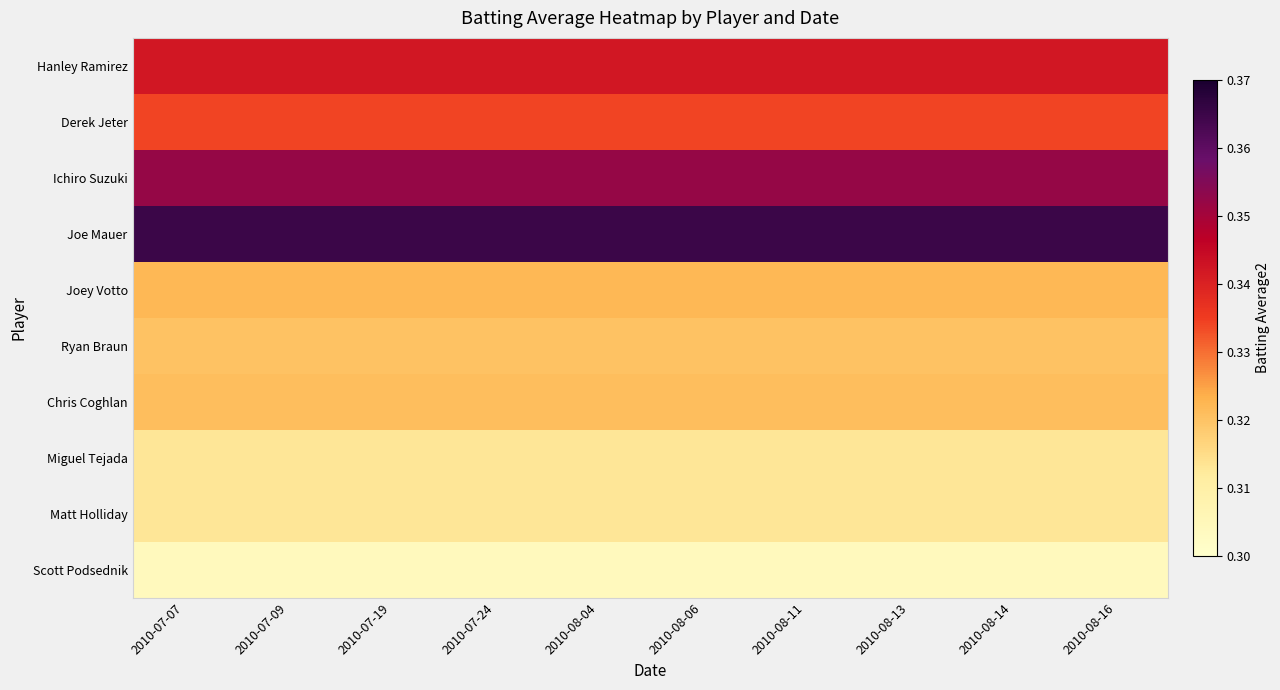

Reading left to right, transcribe all the data shown in this chart.

Hanley Ramirez: 2010-07-07=0.3	2010-07-09=0.3	2010-07-19=0.3	2010-07-24=0.3	2010-08-04=0.3	2010-08-06=0.3	2010-08-11=0.3	2010-08-13=0.3	2010-08-14=0.3	2010-08-16=0.3
Derek Jeter: 2010-07-07=0.3	2010-07-09=0.3	2010-07-19=0.3	2010-07-24=0.3	2010-08-04=0.3	2010-08-06=0.3	2010-08-11=0.3	2010-08-13=0.3	2010-08-14=0.3	2010-08-16=0.3
Ichiro Suzuki: 2010-07-07=0.4	2010-07-09=0.4	2010-07-19=0.4	2010-07-24=0.4	2010-08-04=0.4	2010-08-06=0.4	2010-08-11=0.4	2010-08-13=0.4	2010-08-14=0.4	2010-08-16=0.4
Joe Mauer: 2010-07-07=0.4	2010-07-09=0.4	2010-07-19=0.4	2010-07-24=0.4	2010-08-04=0.4	2010-08-06=0.4	2010-08-11=0.4	2010-08-13=0.4	2010-08-14=0.4	2010-08-16=0.4
Joey Votto: 2010-07-07=0.3	2010-07-09=0.3	2010-07-19=0.3	2010-07-24=0.3	2010-08-04=0.3	2010-08-06=0.3	2010-08-11=0.3	2010-08-13=0.3	2010-08-14=0.3	2010-08-16=0.3
Ryan Braun: 2010-07-07=0.3	2010-07-09=0.3	2010-07-19=0.3	2010-07-24=0.3	2010-08-04=0.3	2010-08-06=0.3	2010-08-11=0.3	2010-08-13=0.3	2010-08-14=0.3	2010-08-16=0.3
Chris Coghlan: 2010-07-07=0.3	2010-07-09=0.3	2010-07-19=0.3	2010-07-24=0.3	2010-08-04=0.3	2010-08-06=0.3	2010-08-11=0.3	2010-08-13=0.3	2010-08-14=0.3	2010-08-16=0.3
Miguel Tejada: 2010-07-07=0.3	2010-07-09=0.3	2010-07-19=0.3	2010-07-24=0.3	2010-08-04=0.3	2010-08-06=0.3	2010-08-11=0.3	2010-08-13=0.3	2010-08-14=0.3	2010-08-16=0.3
Matt Holliday: 2010-07-07=0.3	2010-07-09=0.3	2010-07-19=0.3	2010-07-24=0.3	2010-08-04=0.3	2010-08-06=0.3	2010-08-11=0.3	2010-08-13=0.3	2010-08-14=0.3	2010-08-16=0.3
Scott Podsednik: 2010-07-07=0.3	2010-07-09=0.3	2010-07-19=0.3	2010-07-24=0.3	2010-08-04=0.3	2010-08-06=0.3	2010-08-11=0.3	2010-08-13=0.3	2010-08-14=0.3	2010-08-16=0.3